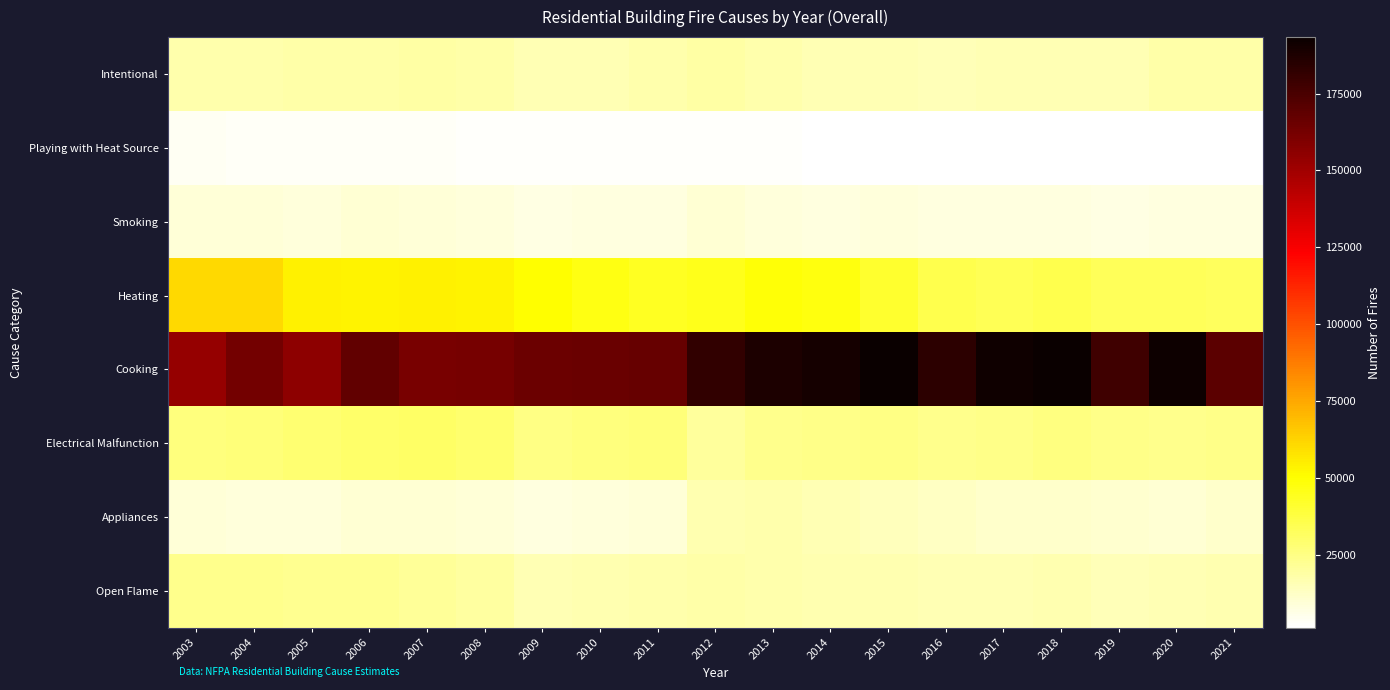

Reading left to right, extract all data points from this chart.

Intentional: 2003=17400	2004=17500	2005=18000	2006=18100	2007=19000	2008=18300	2009=16200	2010=16000	2011=17400	2012=18800	2013=17100	2014=15800	2015=15600	2016=15200	2017=15700	2018=15900	2019=15800	2020=18200	2021=18200
Playing with Heat Source: 2003=3500	2004=3100	2005=2900	2006=3200	2007=3100	2008=2700	2009=2100	2010=2200	2011=2300	2012=2300	2013=2000	2014=1700	2015=1600	2016=1400	2017=1400	2018=1300	2019=1200	2020=1300	2021=1400
Smoking: 2003=8900	2004=9000	2005=8700	2006=9700	2007=8900	2008=8300	2009=7000	2010=7600	2011=7800	2012=9600	2013=8000	2014=7600	2015=8000	2016=7700	2017=7800	2018=7700	2019=7000	2020=7900	2021=7800
Heating: 2003=61100	2004=60600	2005=54200	2006=53600	2007=54400	2008=53300	2009=50200	2010=46800	2011=43700	2012=45200	2013=49000	2014=47600	2015=41200	2016=35100	2017=33800	2018=35700	2019=33100	2020=33000	2021=32200
Cooking: 2003=153000	2004=162900	2005=155500	2006=168400	2007=161700	2008=162600	2009=164900	2010=166000	2011=166600	2012=182000	2013=188000	2014=189800	2015=193400	2016=183300	2017=191800	2018=192700	2019=178100	2020=192600	2021=170000
Electrical Malfunction: 2003=26400	2004=27000	2005=28500	2006=30000	2007=30600	2008=29100	2009=24700	2010=26100	2011=26800	2012=20200	2013=23100	2014=23900	2015=24500	2016=23500	2017=24100	2018=25700	2019=24200	2020=23400	2021=24200
Appliances: 2003=9200	2004=8600	2005=8500	2006=9700	2007=10200	2008=9000	2009=7700	2010=8500	2011=8800	2012=16300	2013=17000	2014=16100	2015=14500	2016=13100	2017=11400	2018=11300	2019=10400	2020=10100	2021=11200
Open Flame: 2003=23700	2004=23100	2005=22900	2006=22300	2007=20900	2008=19400	2009=16200	2010=16800	2011=17000	2012=18200	2013=17500	2014=16800	2015=16400	2016=15800	2017=16000	2018=16300	2019=15300	2020=15900	2021=16500